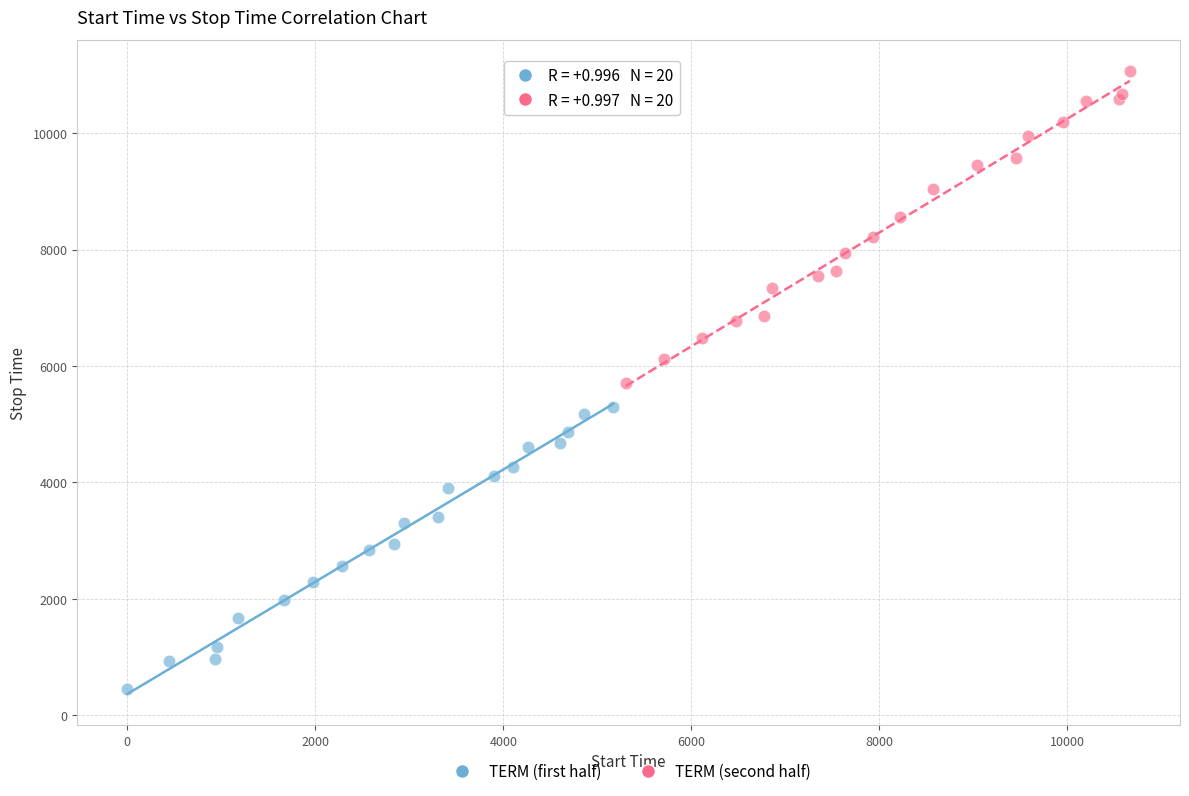

Which series reaches the maximum Y coordinate?

TERM (second half)